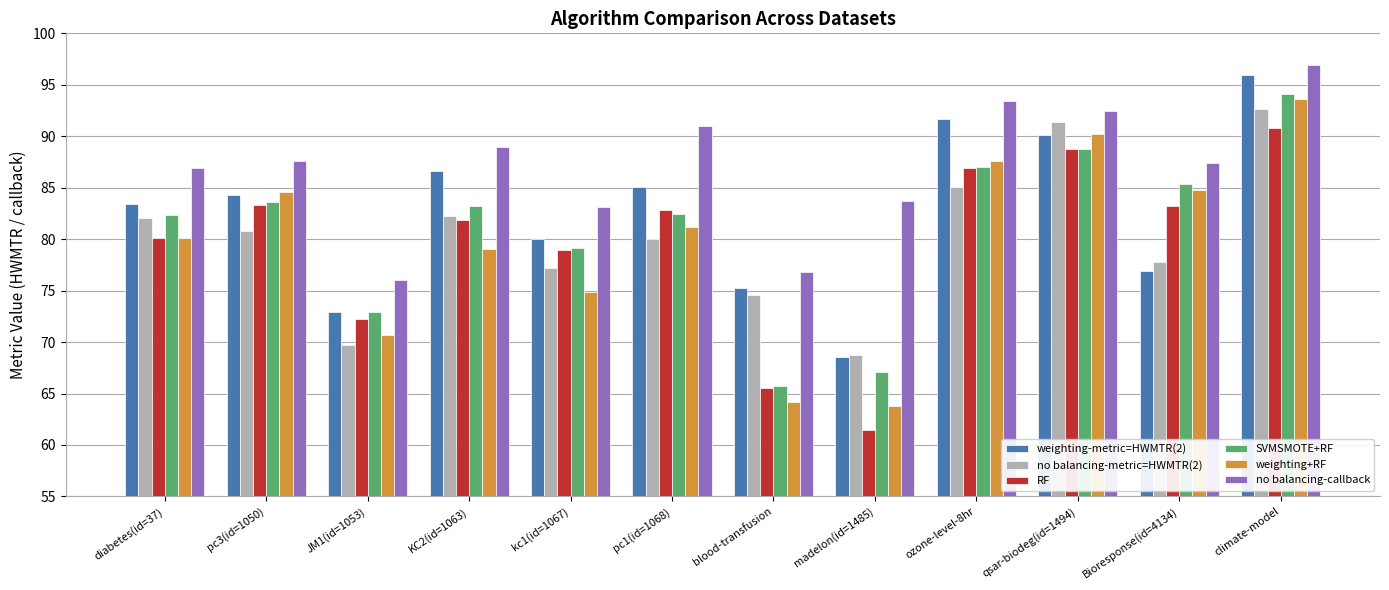

What is the difference between the maximum and minimum values in the weighting-metric=HWMTR(2) series?

27.4